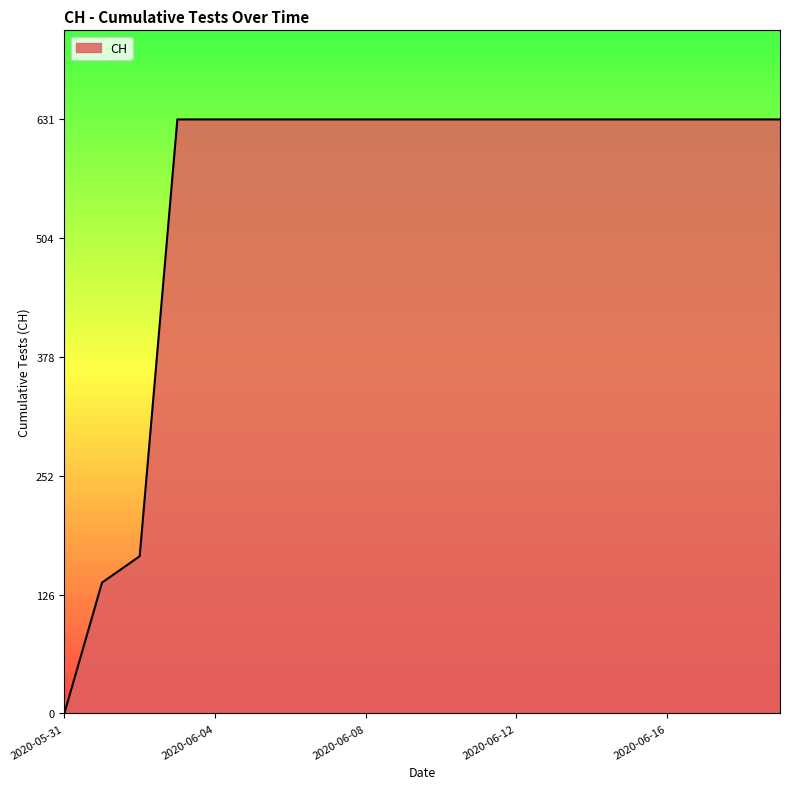

What is the maximum value shown in the chart?

631